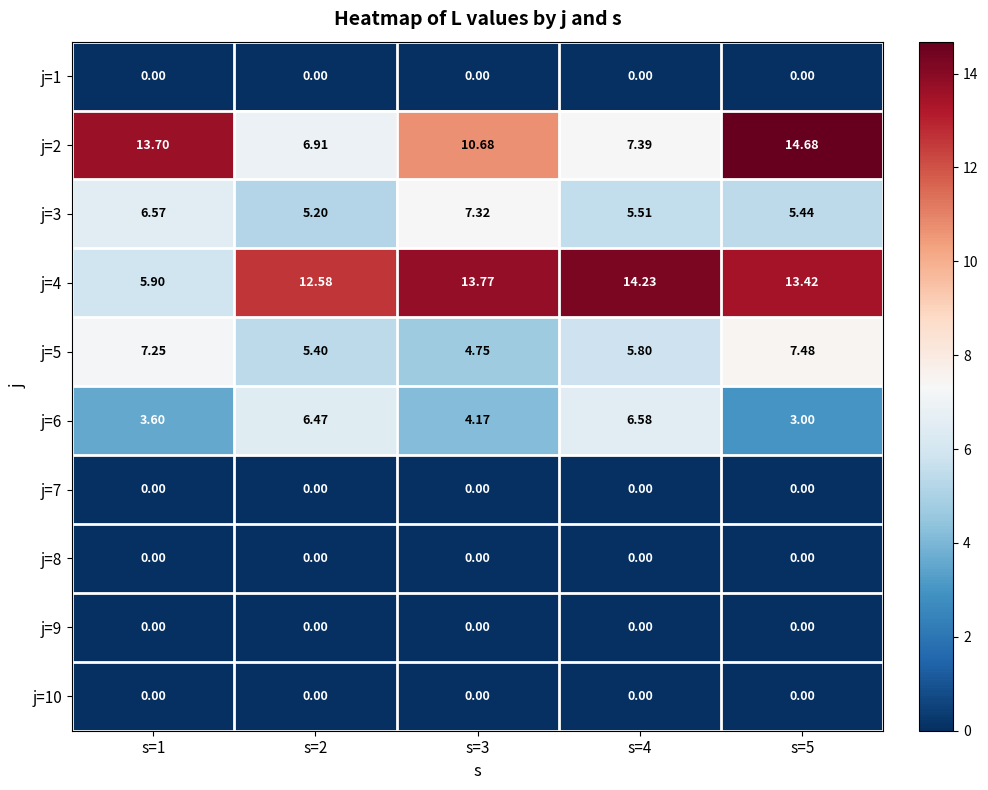

At which category is the sum across all series the highest?

s=5